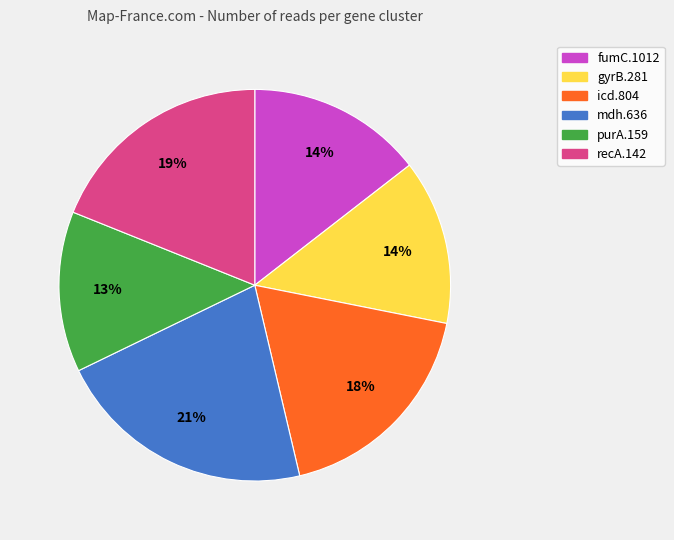

Is it true that mdh.636 is 31% of the pie?

False